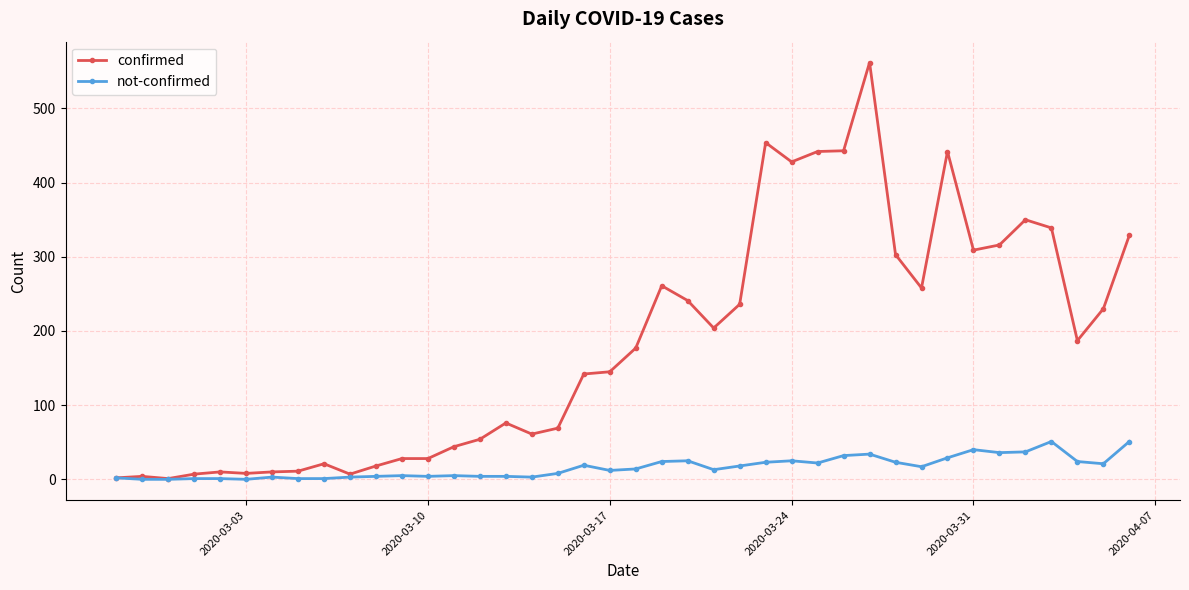

Which series has the widest spread of values?

confirmed